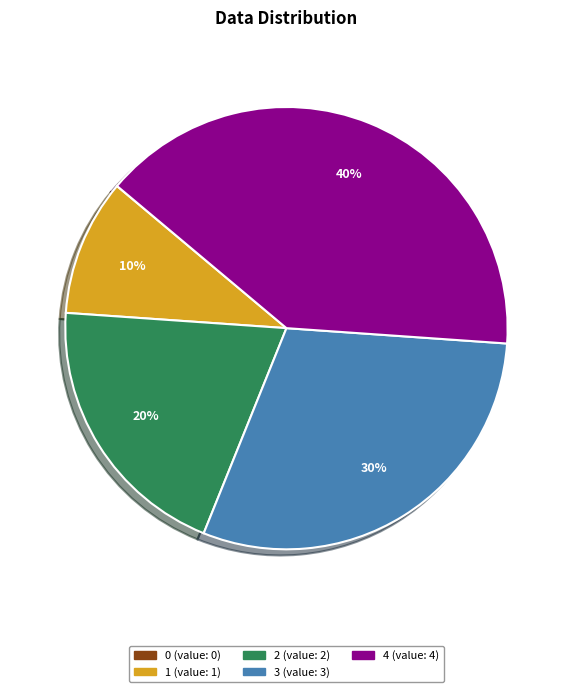

Is the sum of 4 and 3 greater than half?

Yes